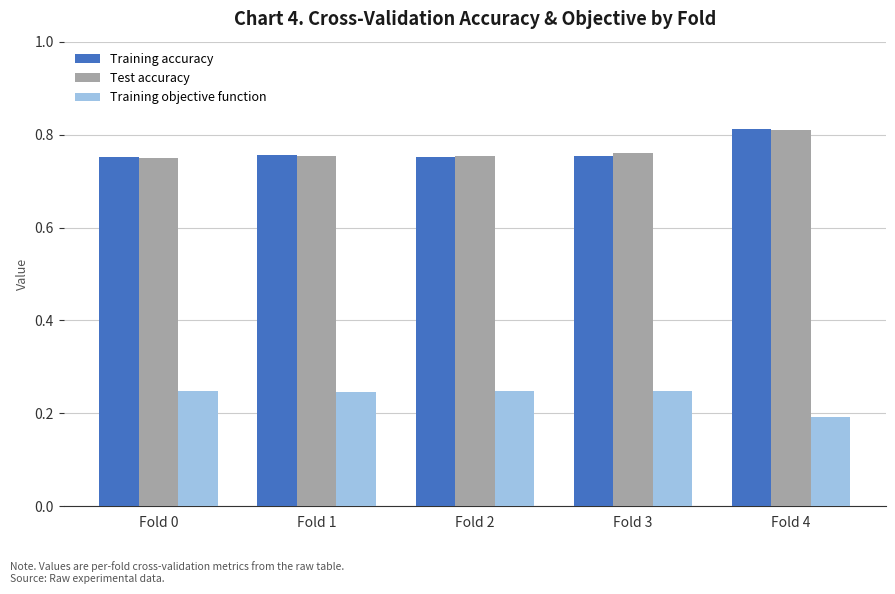

What is the sum of the Training objective function values at Fold 2 and Fold 1?

0.5